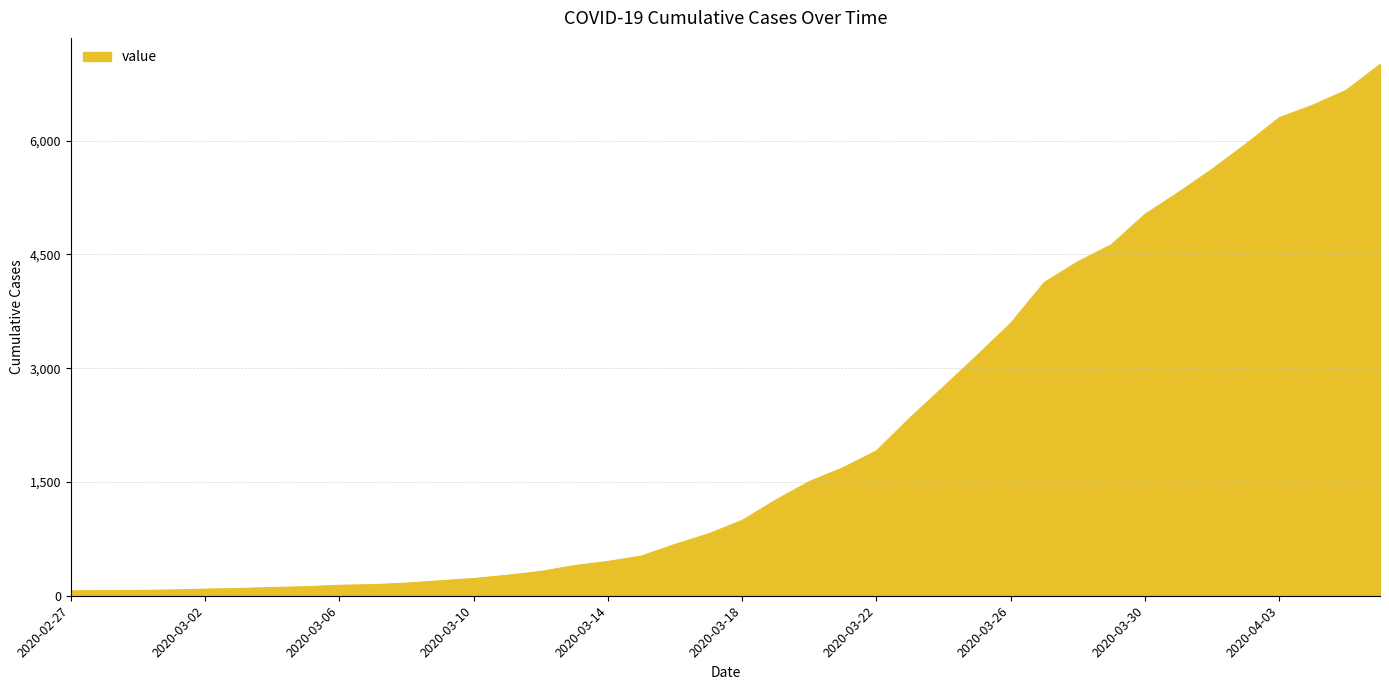

What is the maximum value shown in the chart?

7003